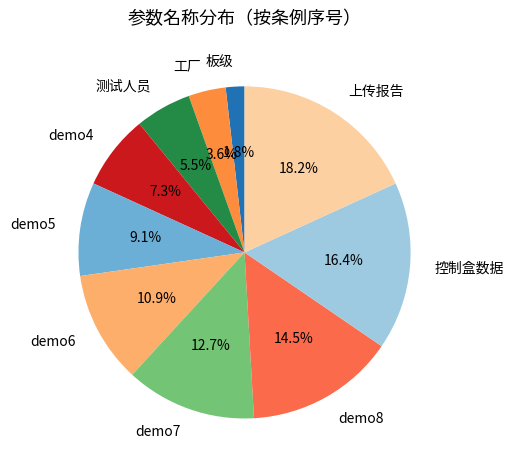

What is the ratio of the value at demo7 to the value at demo5?

1.4